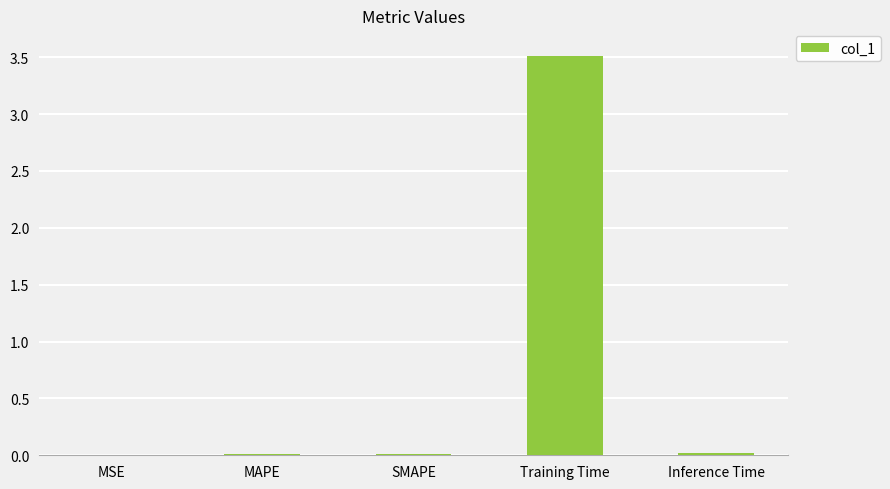

What is the sum of the values at Training Time and MSE?

3.5